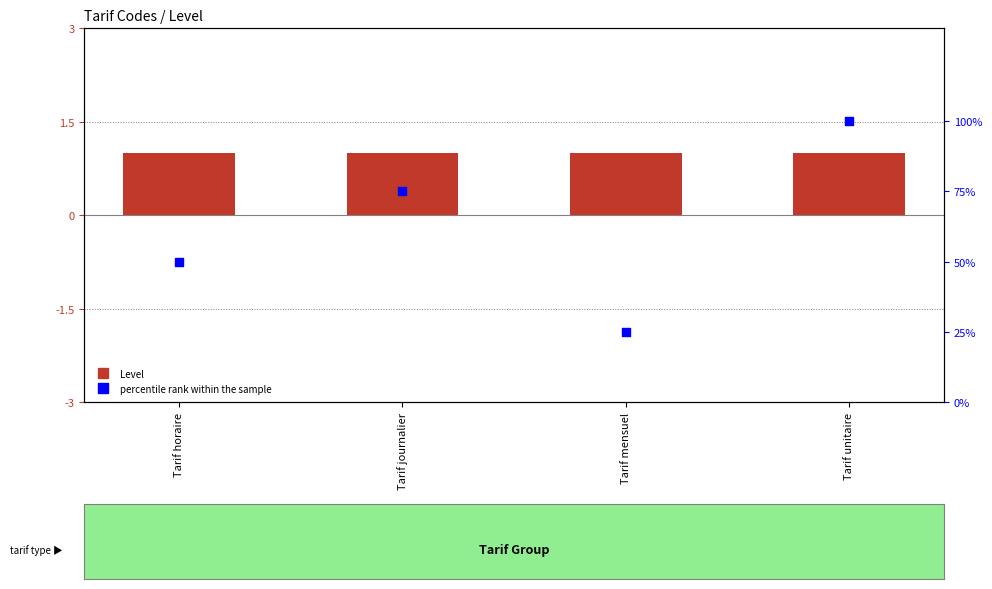

Which series has the largest total across all categories?

percentile rank within the sample